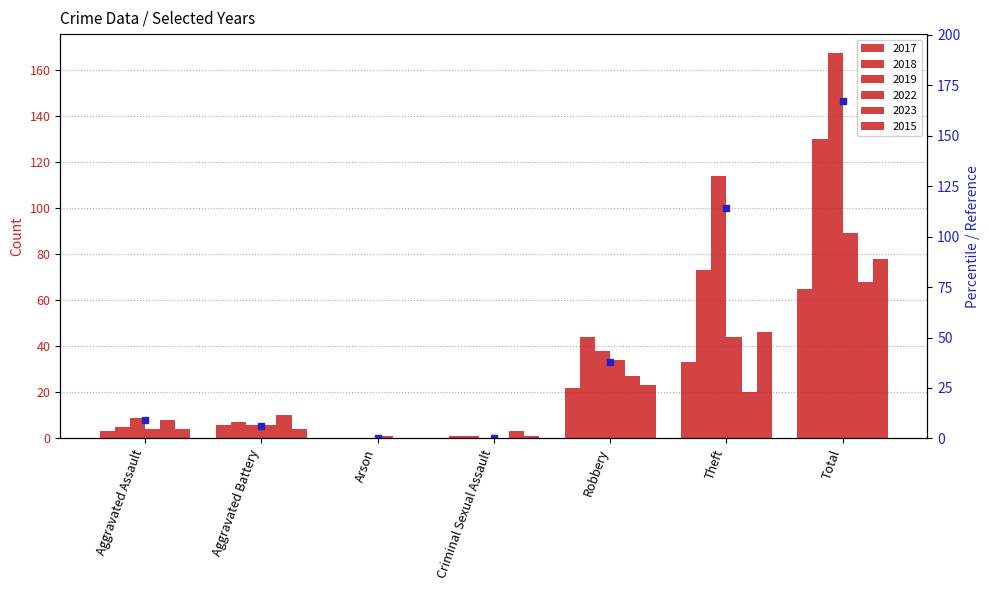

The value of 2017 at Theft is 14. True or false?

False